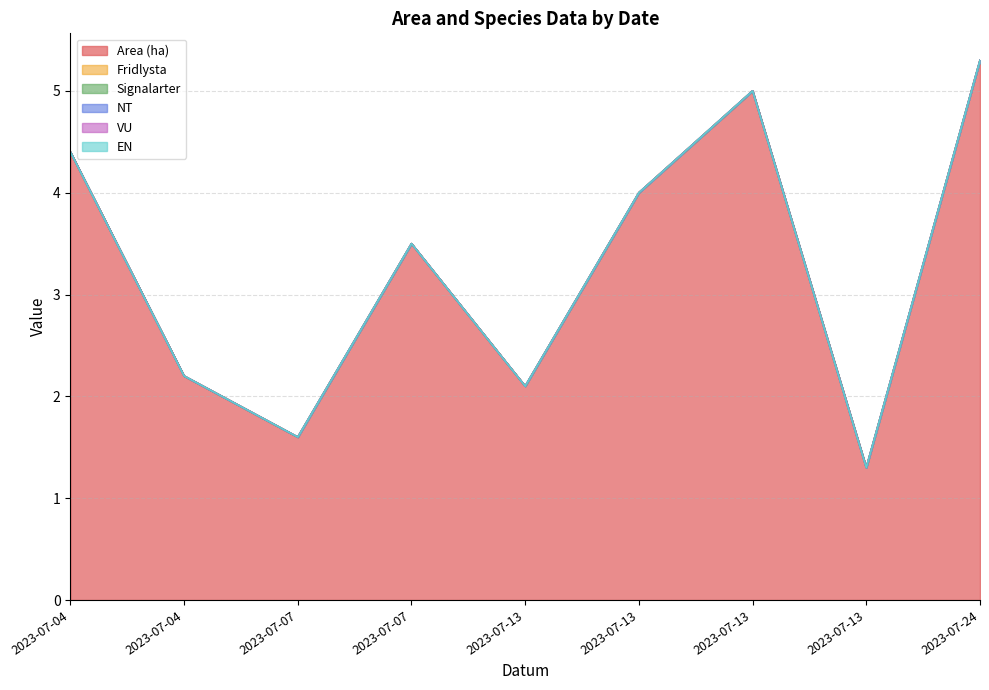

How many lines are shown in the chart?

6